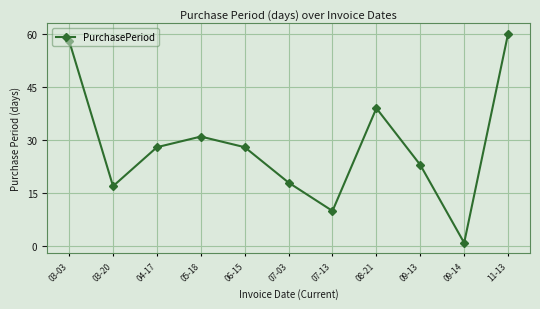

How many values are below 28?

5